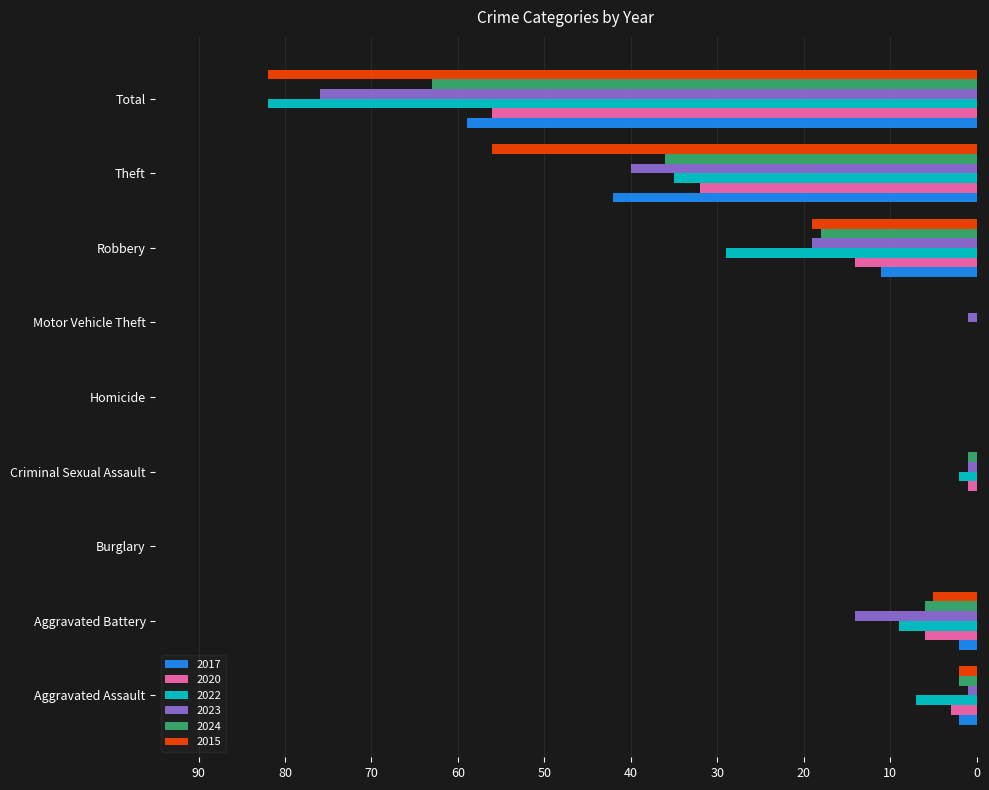

What is the sum of the 2020 values at Robbery and Aggravated Assault?

17